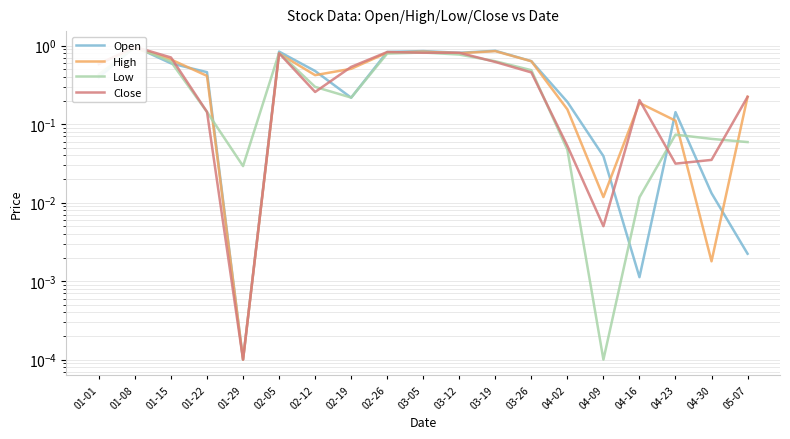

What are all the series names shown in the legend?

Open, High, Low, Close